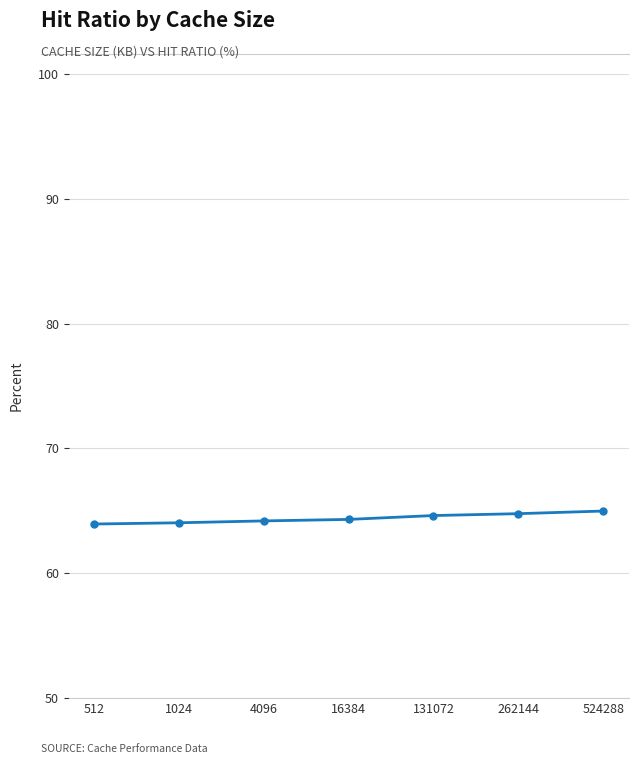

The value at 512 is 21.0. True or false?

False